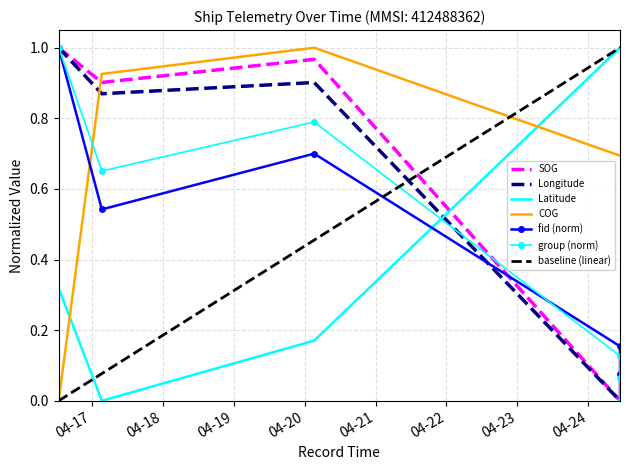

List the labels in order of fid (norm) value, largest first.

2024-04-16 12:46:42, 2024-04-20 03:15:32, 2024-04-17 03:23:12, 2024-04-24 10:44:15, 2024-04-24 10:44:15, 2024-04-24 10:44:15